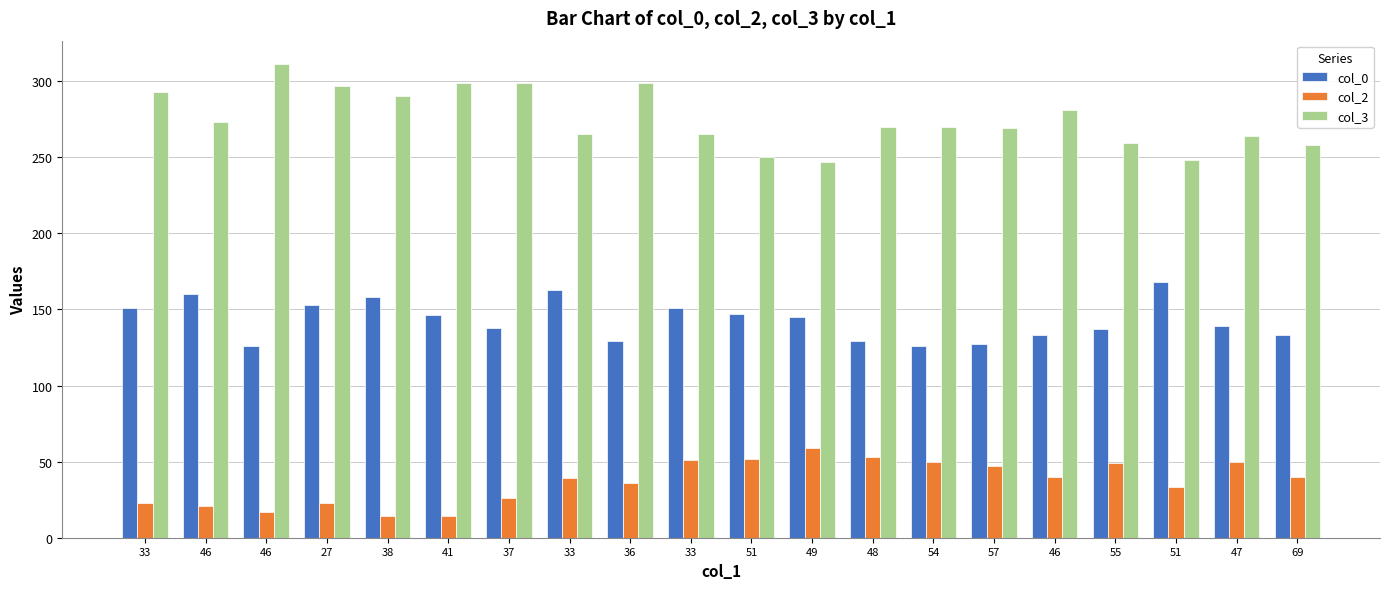

Rank the series at 38 from highest to lowest value.

col_3, col_0, col_2